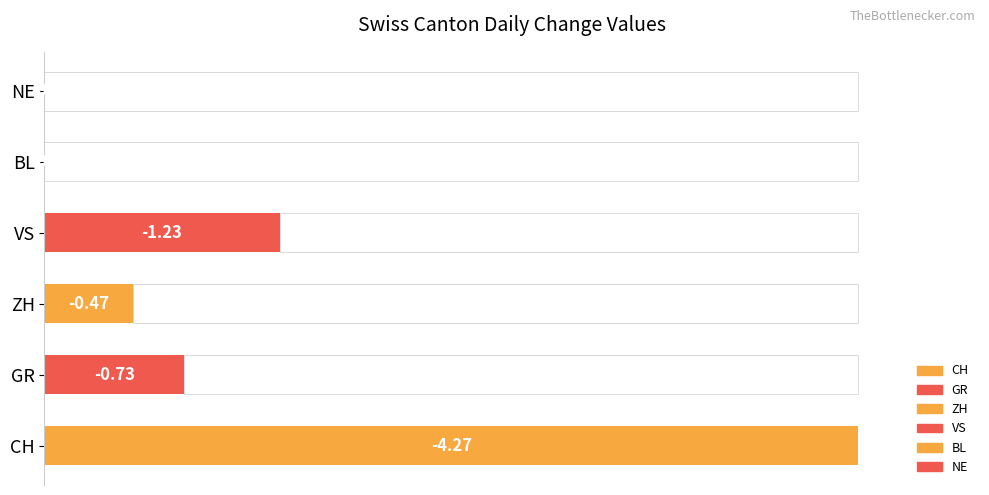

Is the value of GR at 2020-06-13 greater than the value of ZH at 2020-06-02?

No